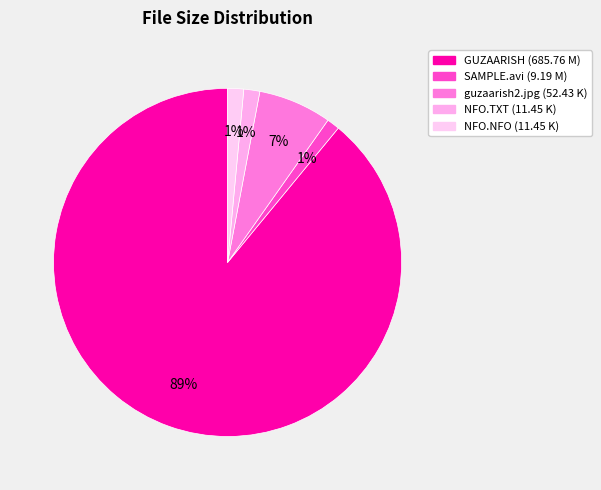

How many segments does this pie chart have?

5